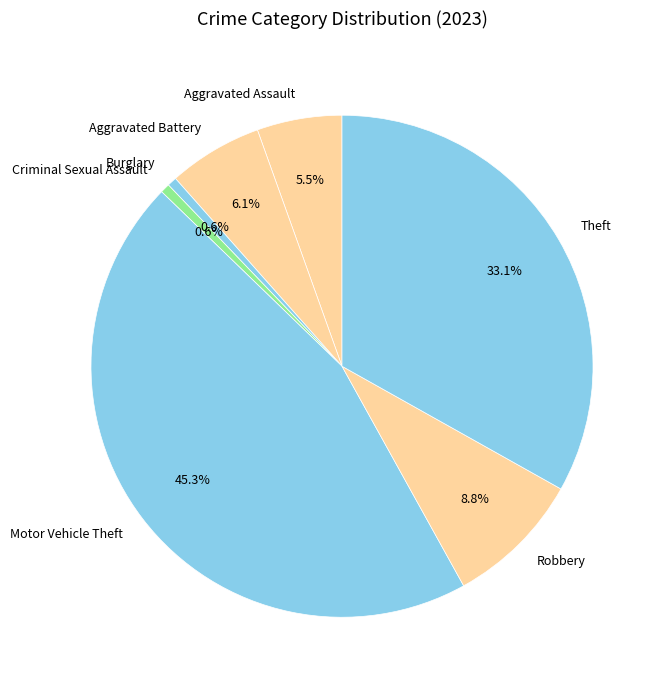

Count the number of slices in the pie.

7